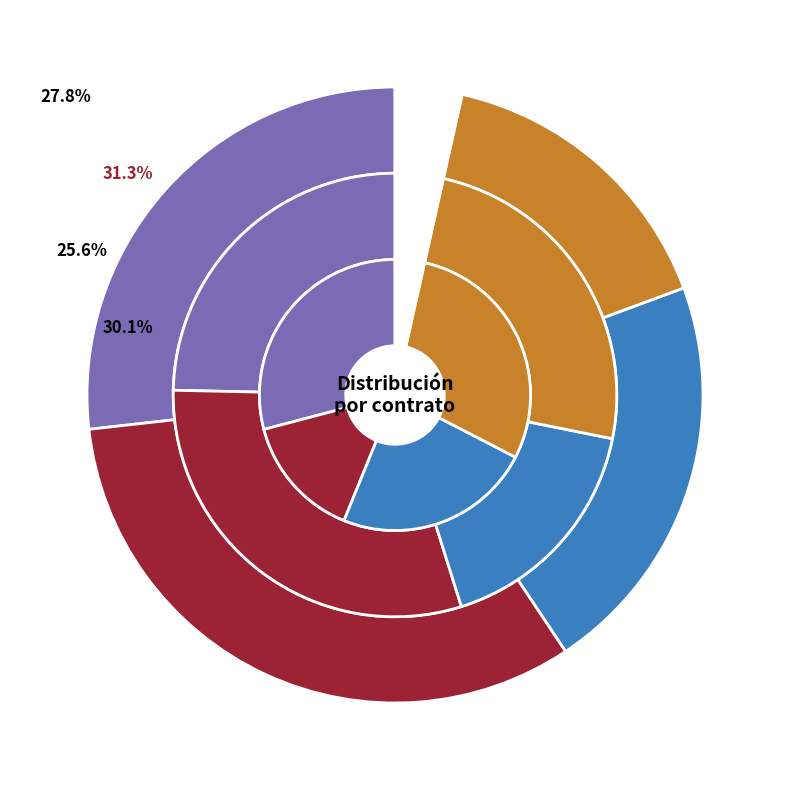

To the nearest percent, what is the average slice percentage?

25%